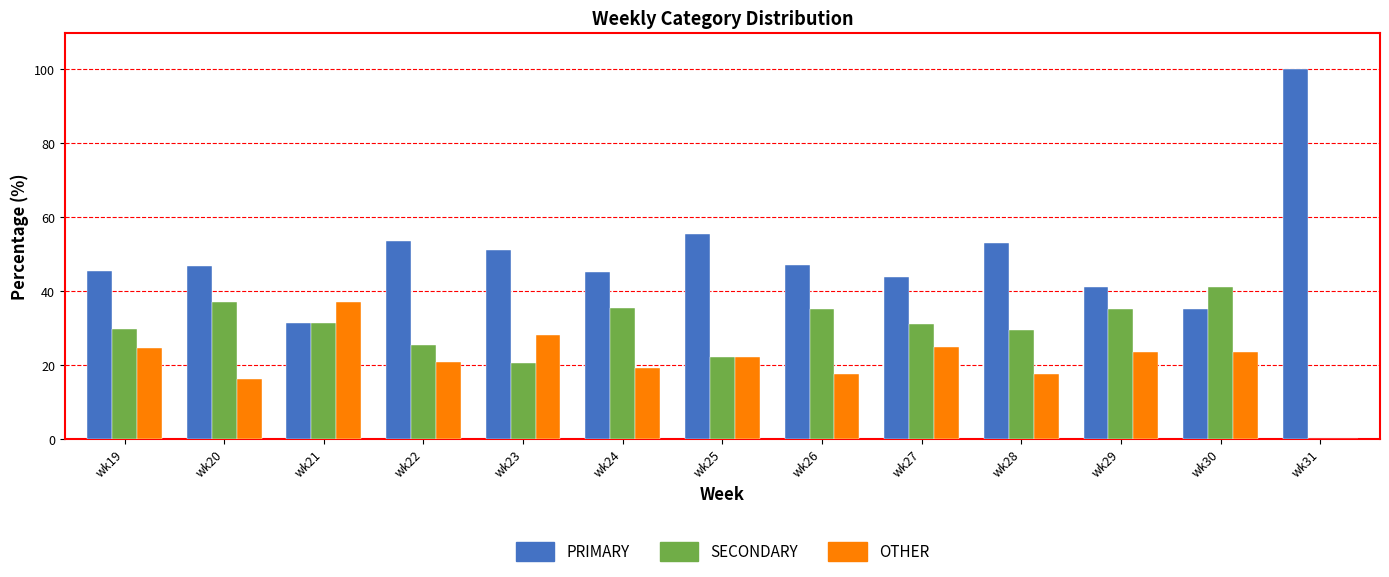

What is the difference between the SECONDARY values at wk20 and wk23?

16.6